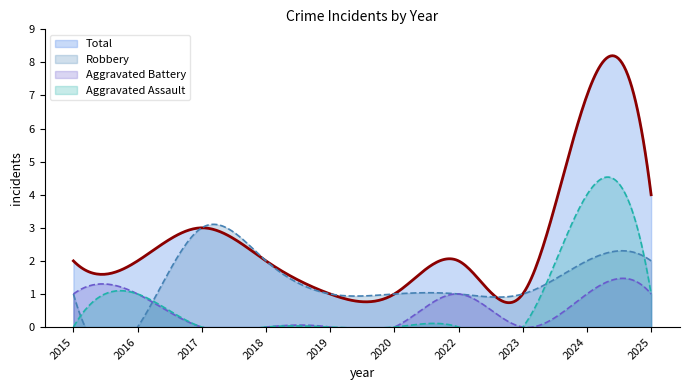

The value of Total at 2023 is 1. True or false?

True